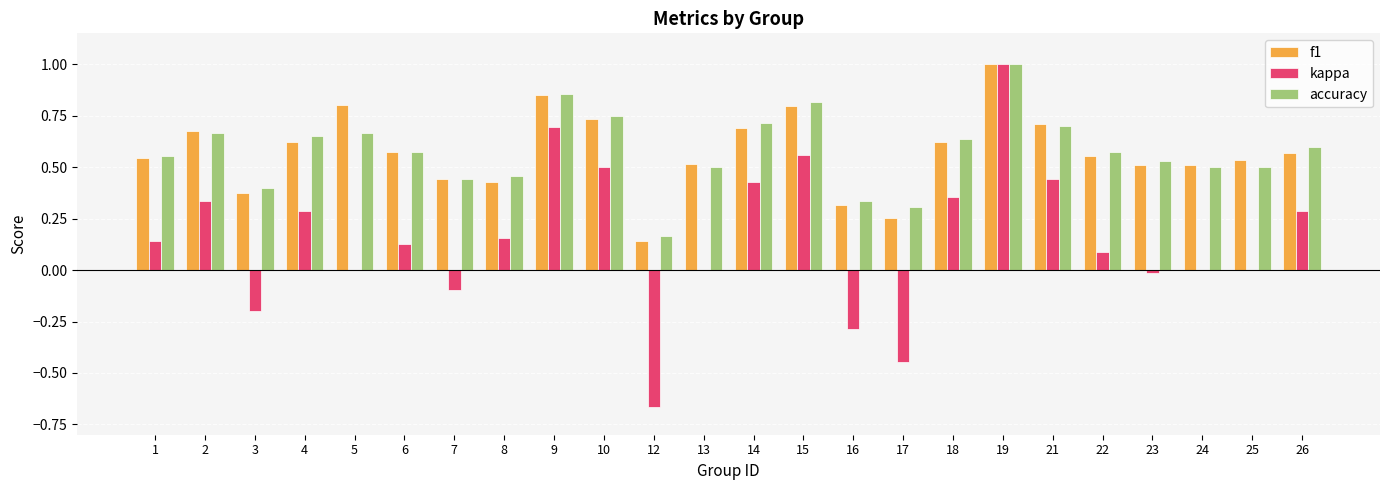

Count the number of data series in this chart.

3